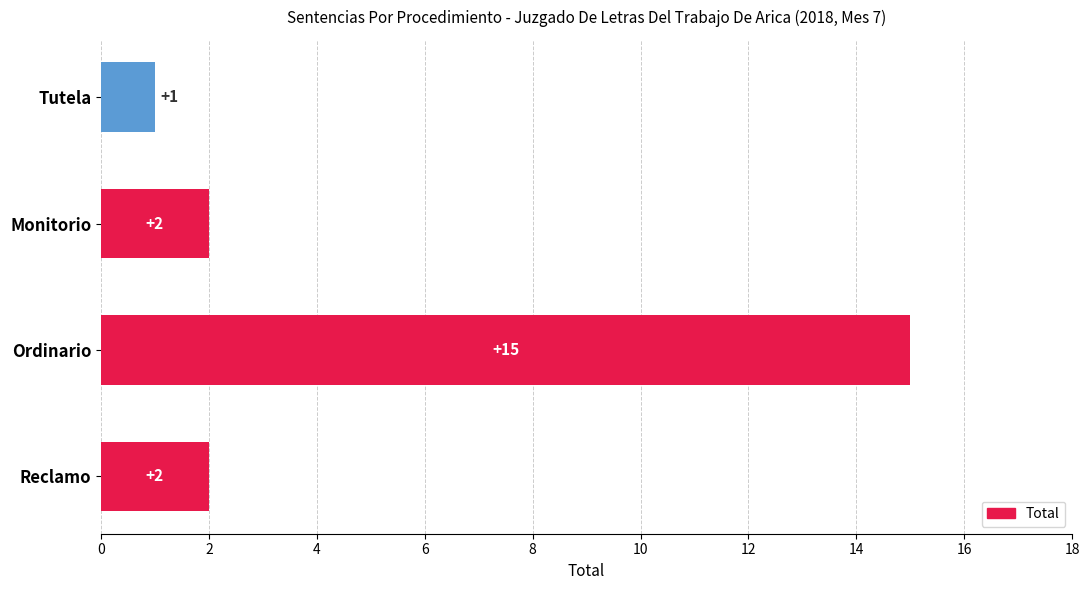

What position from the bottom is Tutela?

4